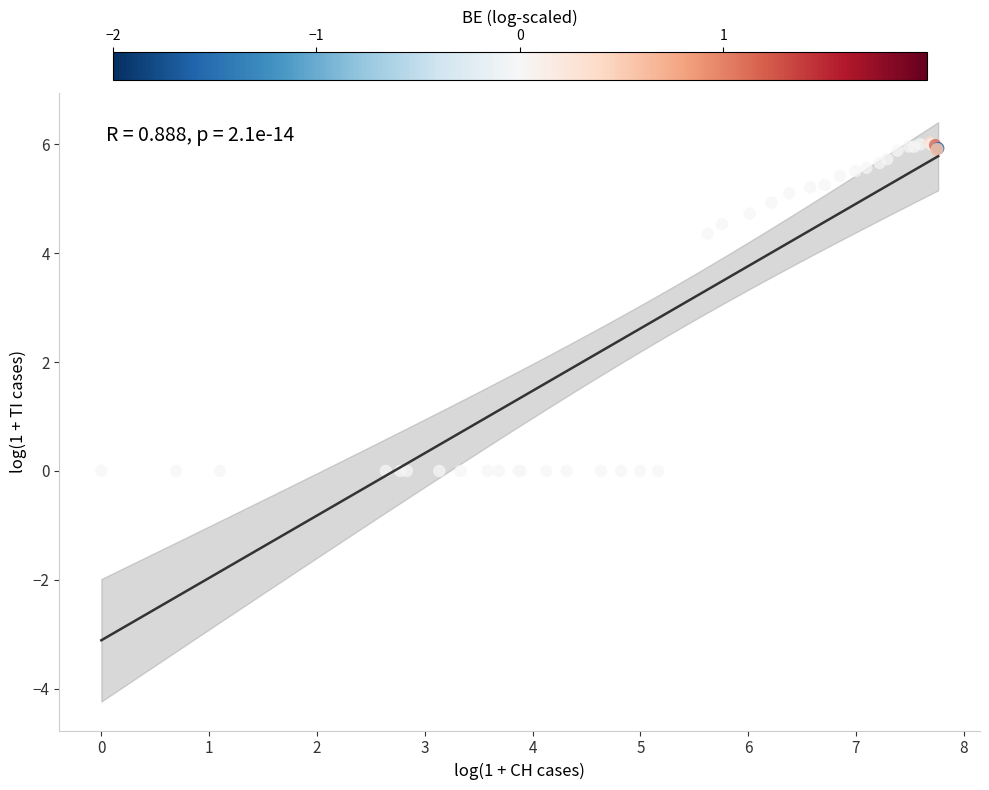

What Y value in the scatter plot is closest to 3?

4.4